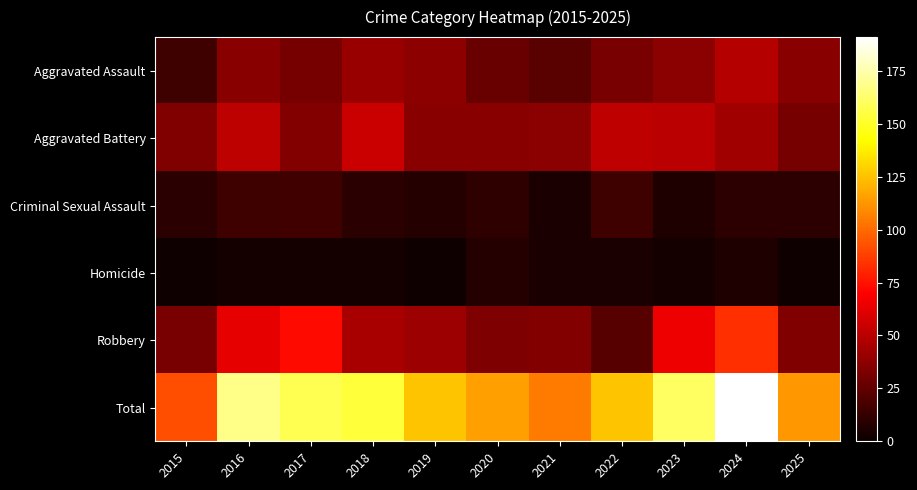

Rank the series at 2025 from lowest to highest value.

Homicide, Criminal Sexual Assault, Aggravated Battery, Robbery, Aggravated Assault, Total